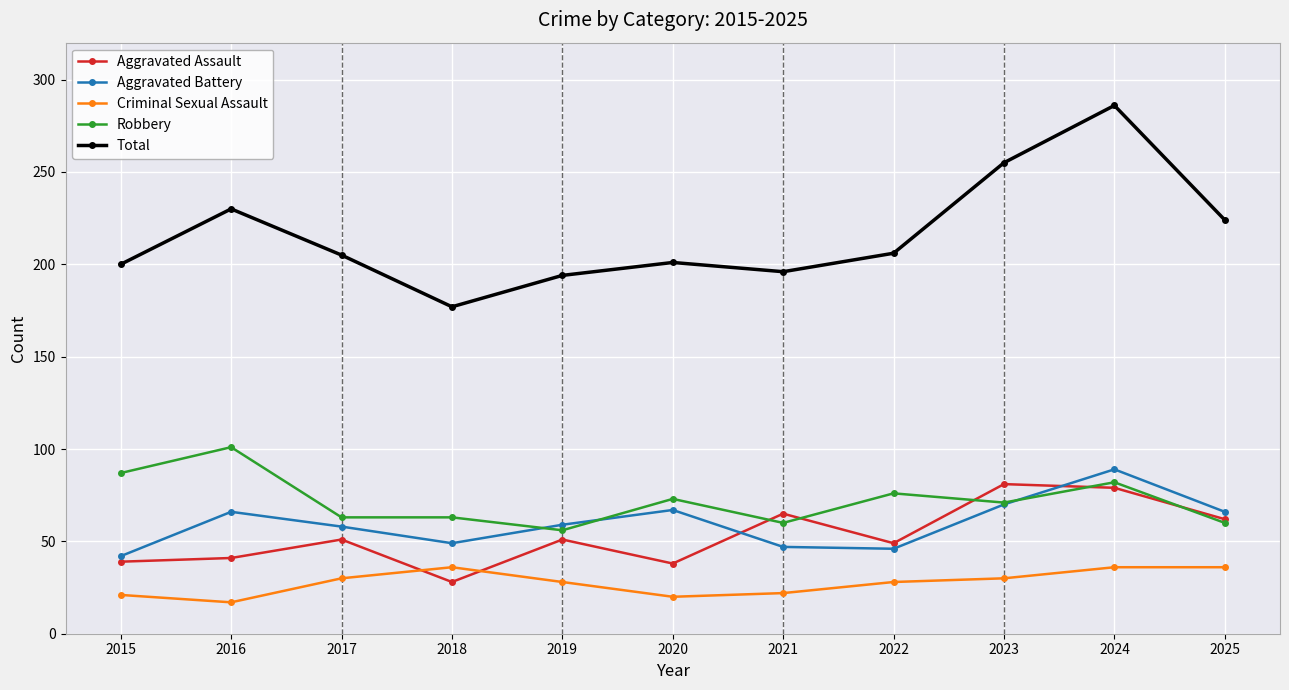

Which series has the largest range (max minus min)?

Total